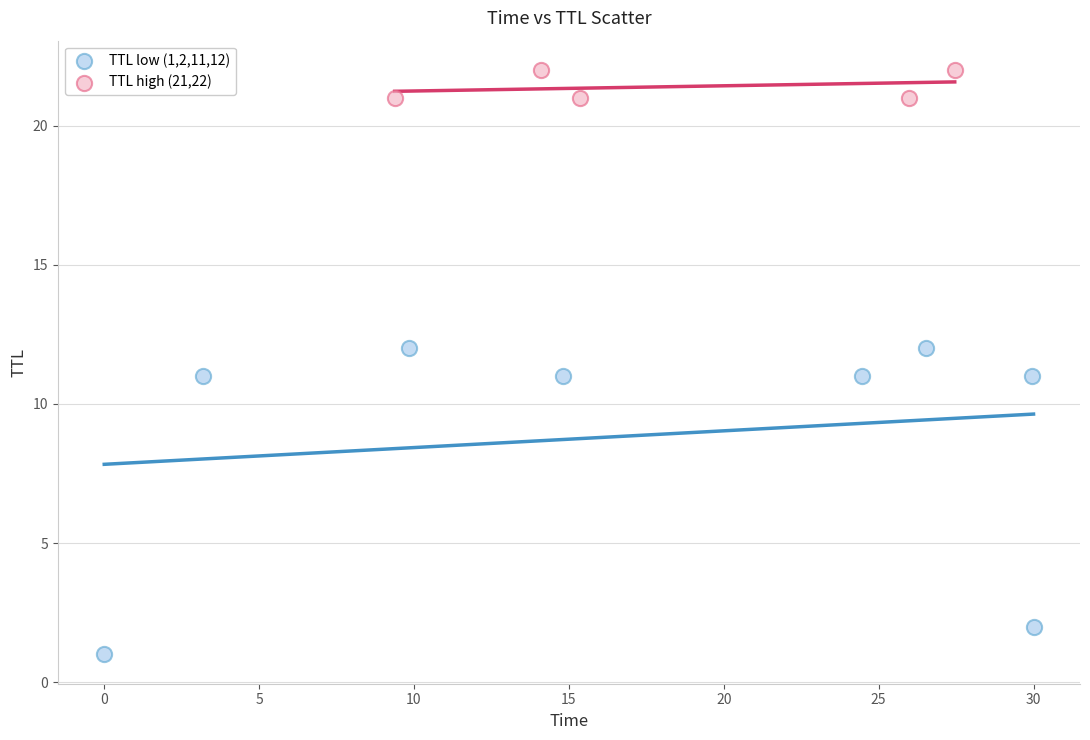

Which series contains the highest Y value?

TTL high (21,22)